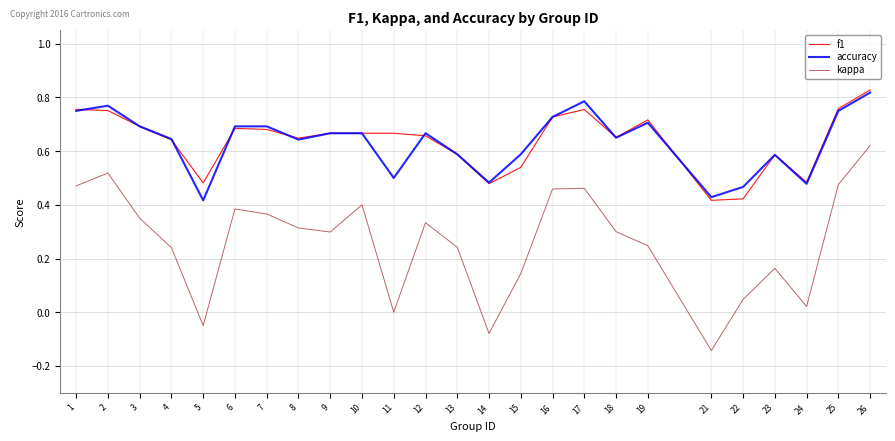

At which category does the chart reach its minimum across all series?

21